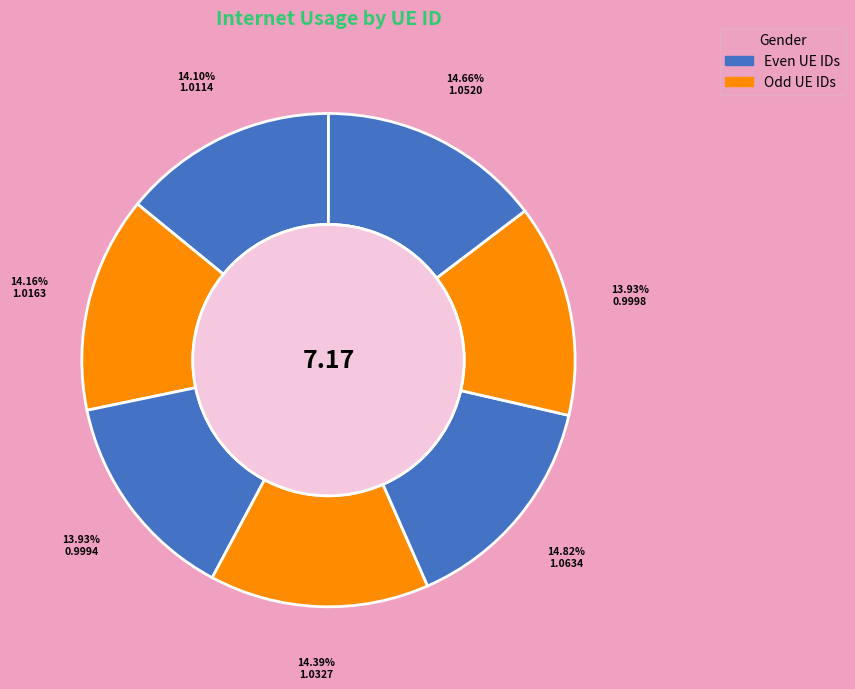

Count the number of slices in the pie.

7